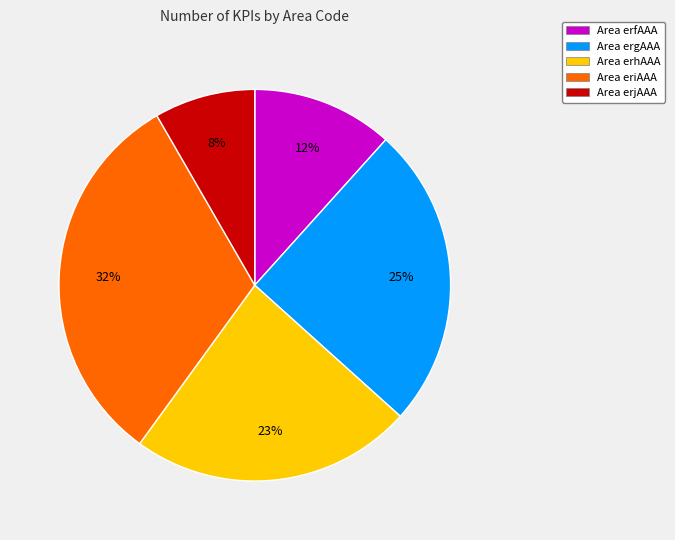

Is there a majority slice in this chart?

No